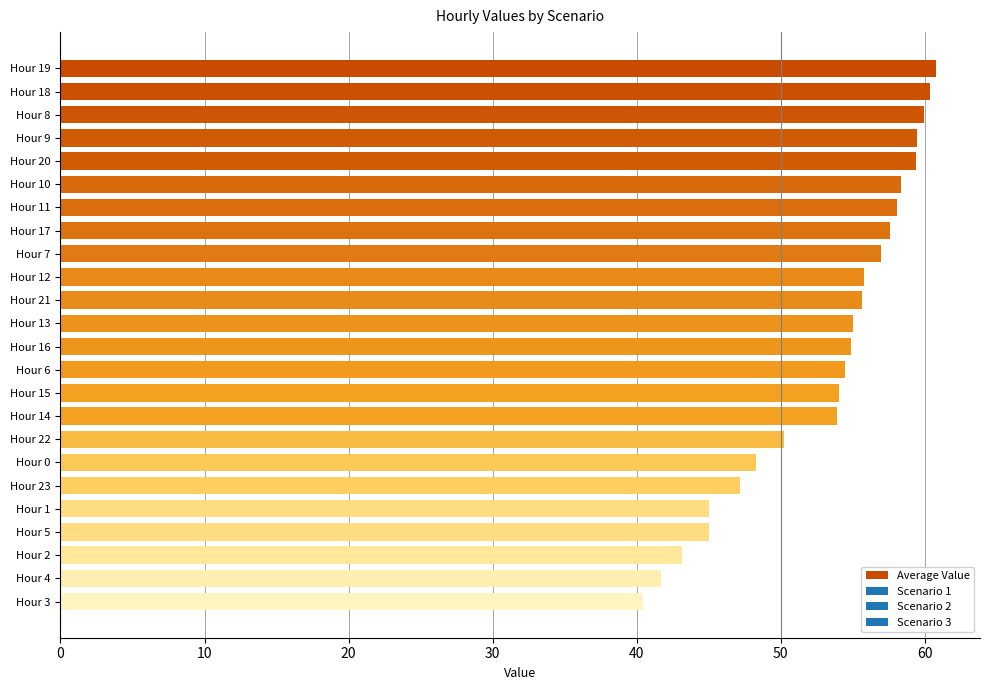

What is the label of the 22nd bar from the top?

Hour 2